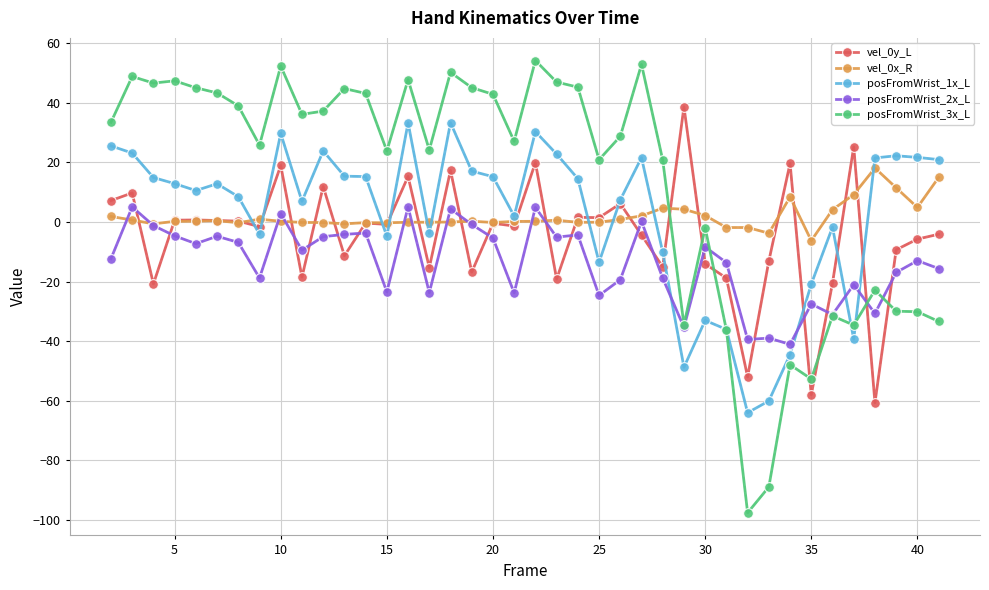

Does the chart display data point markers on the line(s)?

Yes